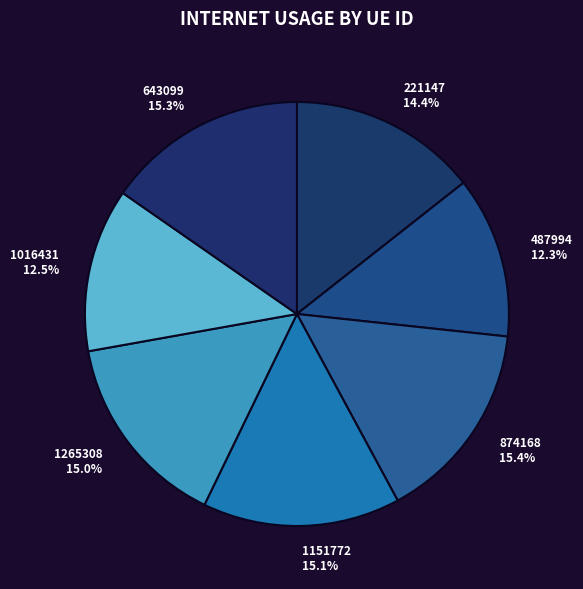

What percentage is the 487994 slice, to the nearest percent?

12%